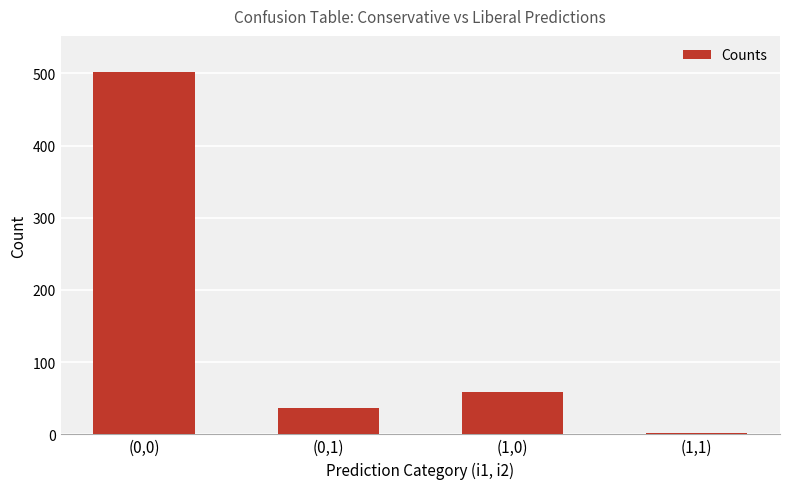

What is the sum of all values?

598